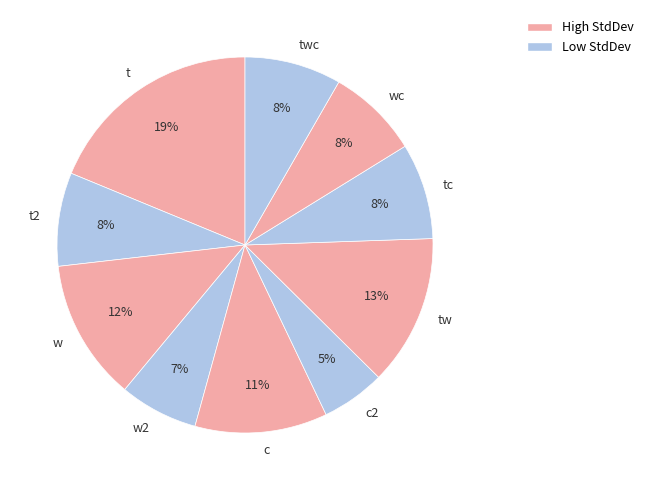

To the nearest percent, what percentage of the pie is tw?

13%